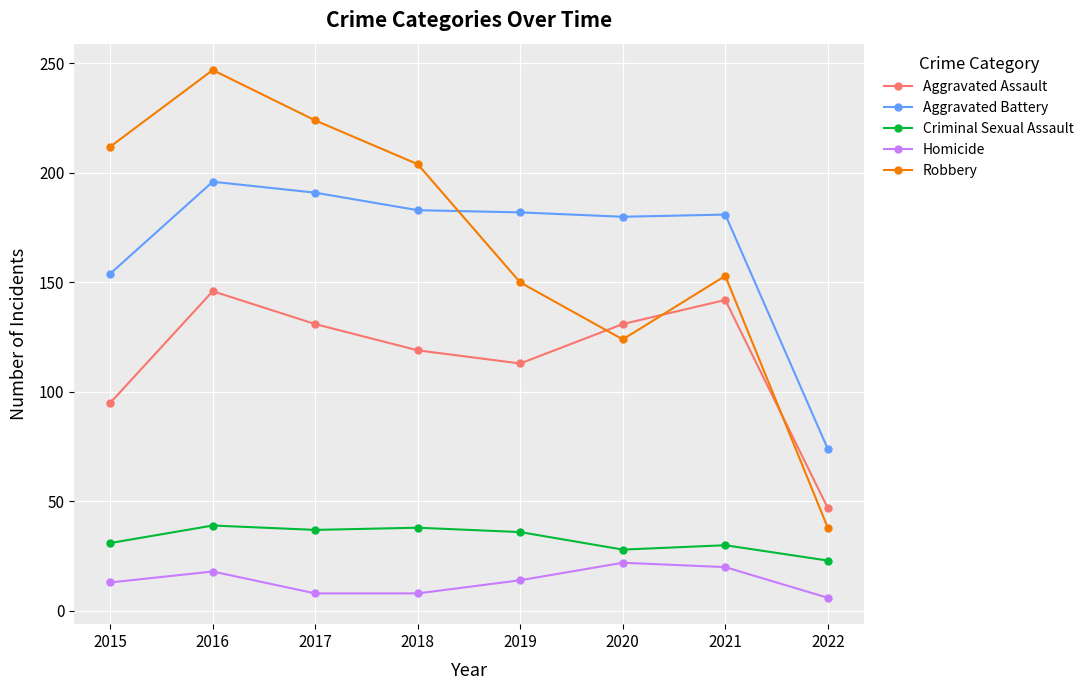

Rank the series by their maximum value, from highest to lowest.

Robbery, Aggravated Battery, Aggravated Assault, Criminal Sexual Assault, Homicide